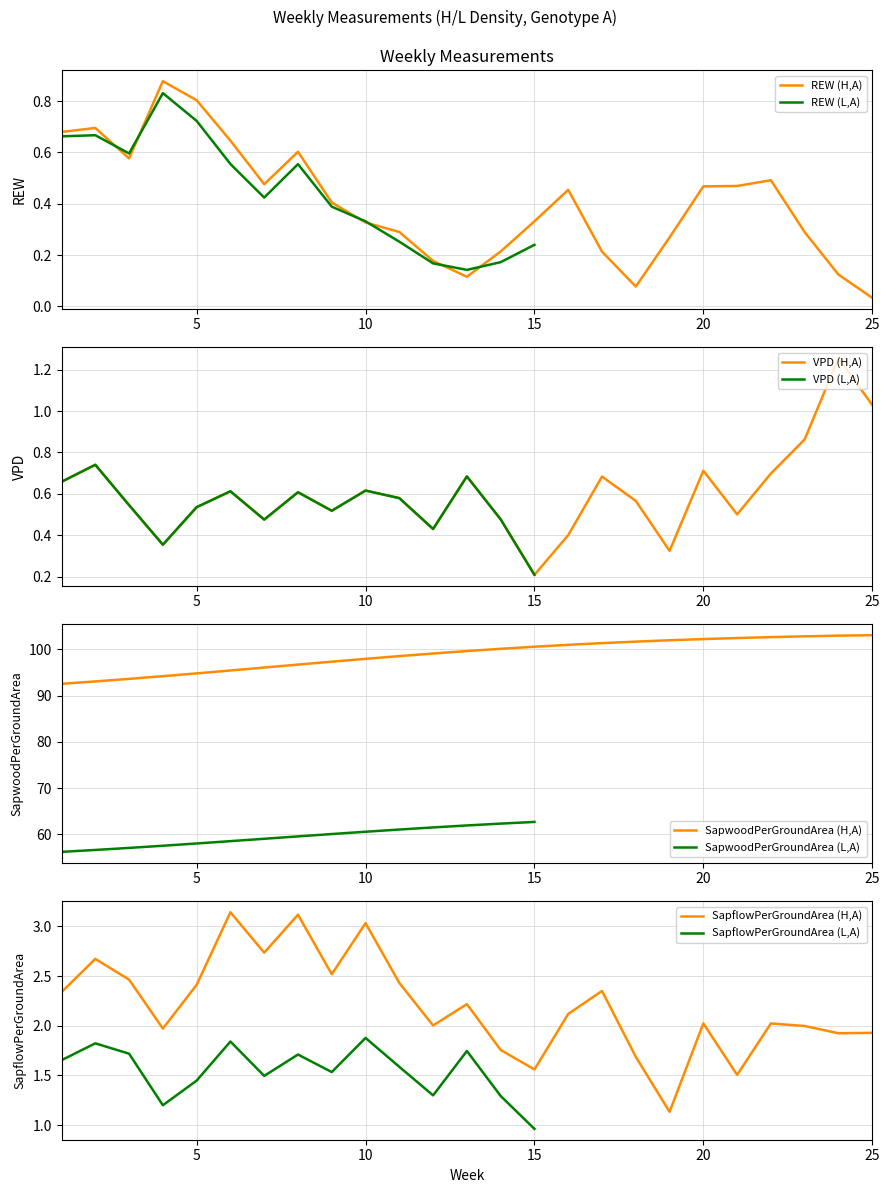

Which category has the lowest value in the REW (H,A) series?

25